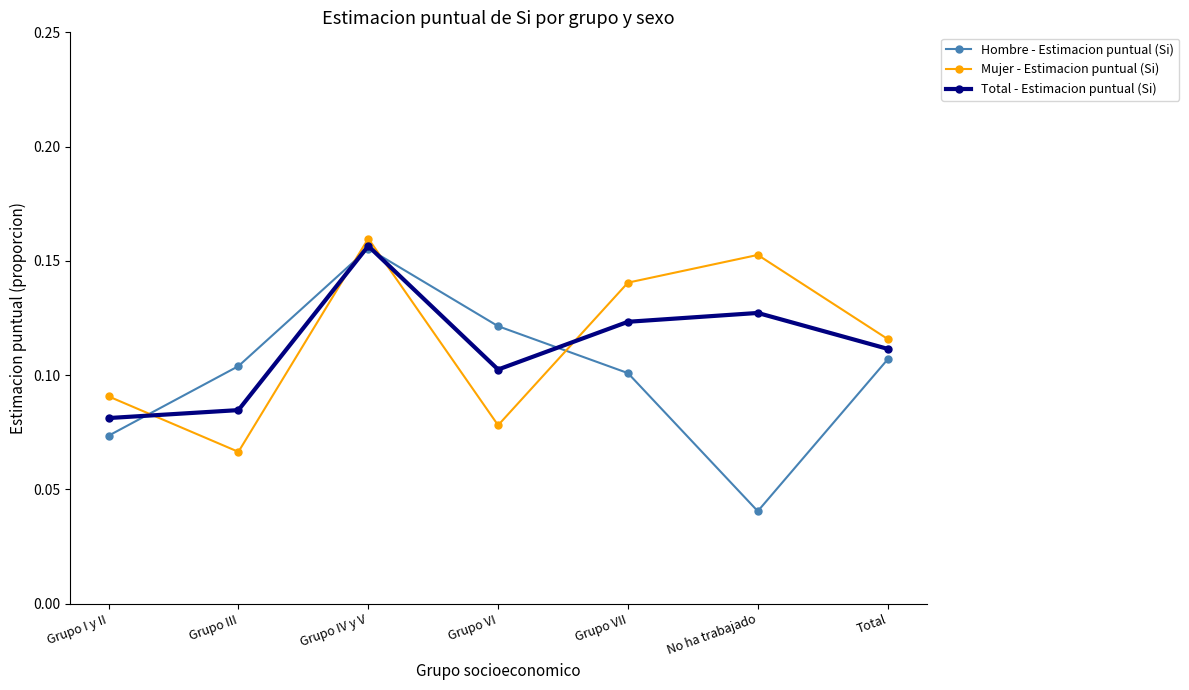

Is it true that Hombre - Estimacion puntual (Si) equals 0.0 at Total?

False